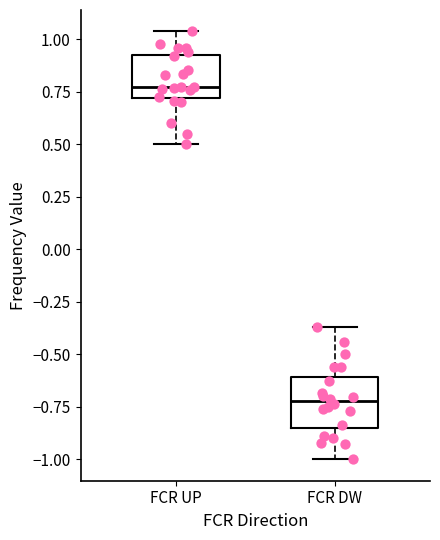

Which box has the highest median line?

FCR UP